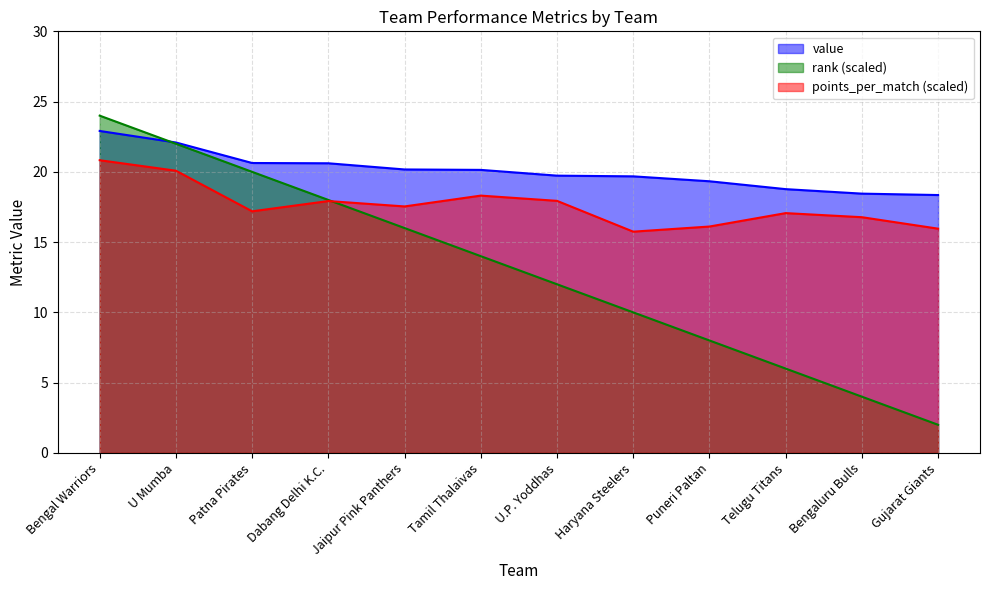

List the labels in order of rank value, smallest first.

Gujarat Giants, Bengaluru Bulls, Telugu Titans, Puneri Paltan, Haryana Steelers, U.P. Yoddhas, Tamil Thalaivas, Jaipur Pink Panthers, Dabang Delhi K.C., Patna Pirates, U Mumba, Bengal Warriors